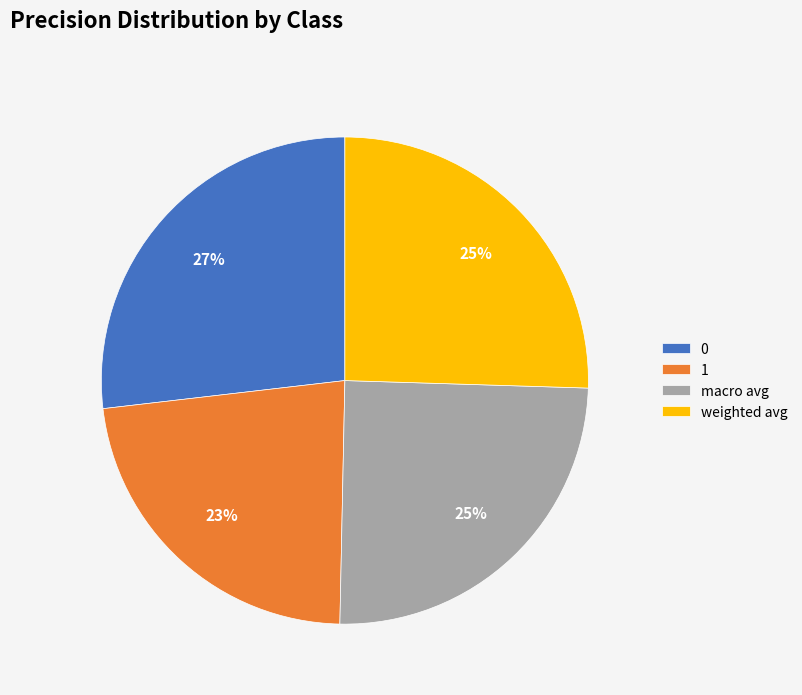

To the nearest percent, what is the combined percentage of 0 and macro avg?

52%